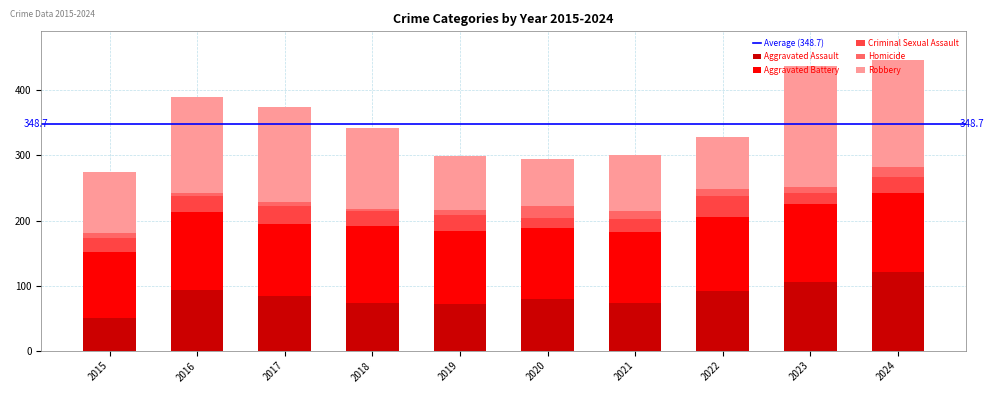

What is the lowest value of the Aggravated Assault series?

51